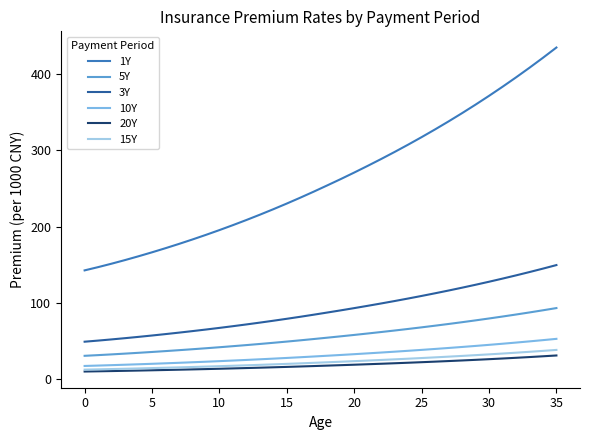

What is the minimum value for 10Y?

17.1